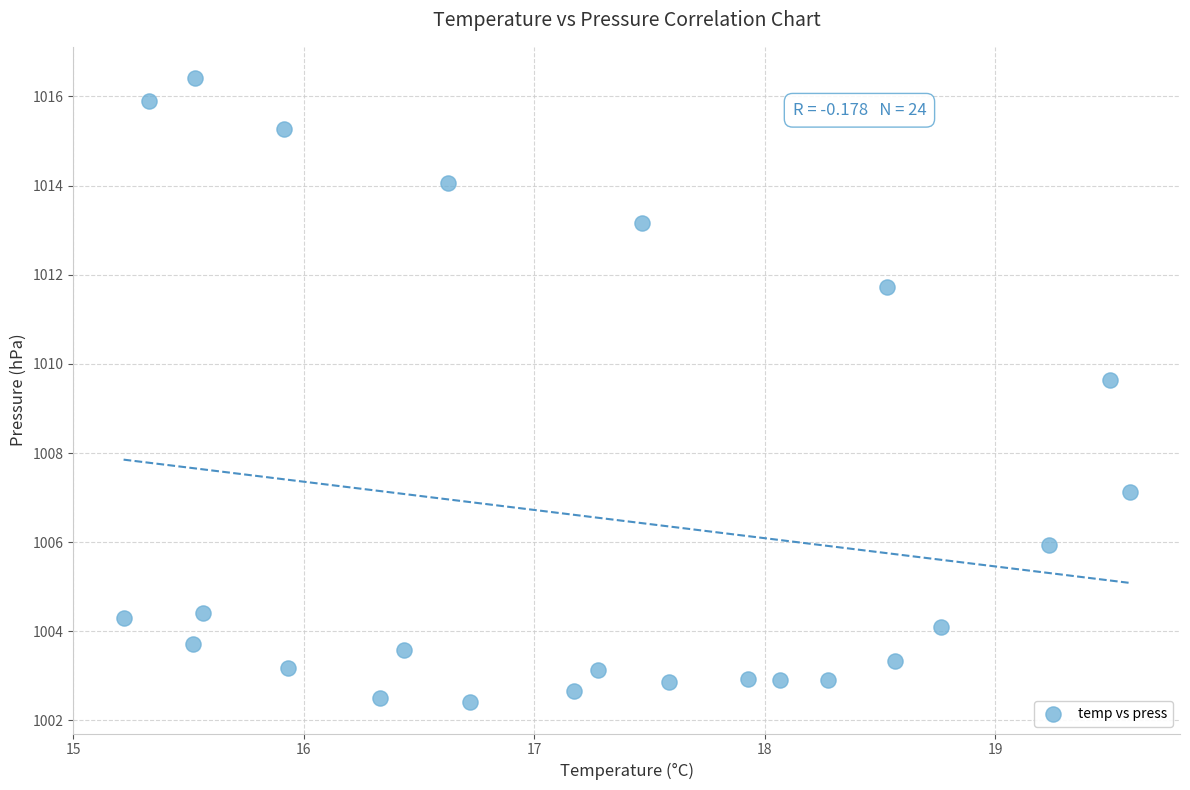

What Y value in the scatter plot is closest to 1009?

1009.6